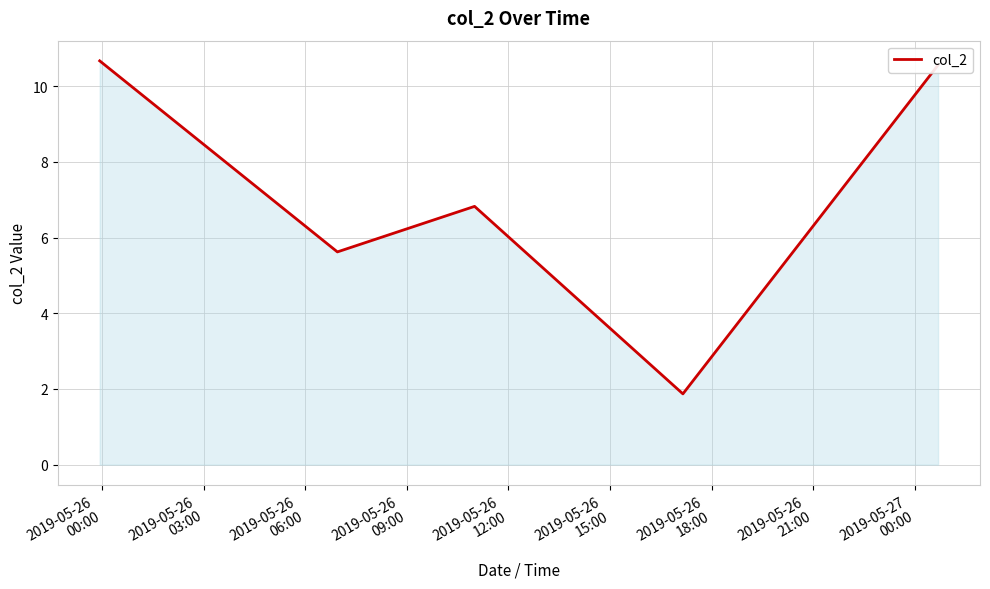

What is the maximum value shown in the chart?

10.7